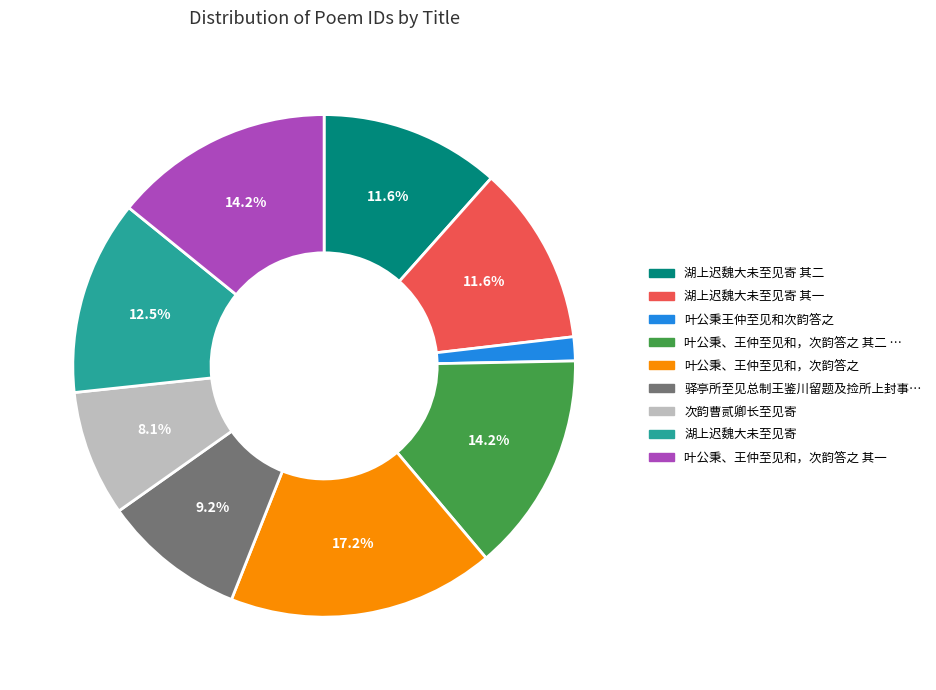

Is there any slice that represents more than half of the pie?

No